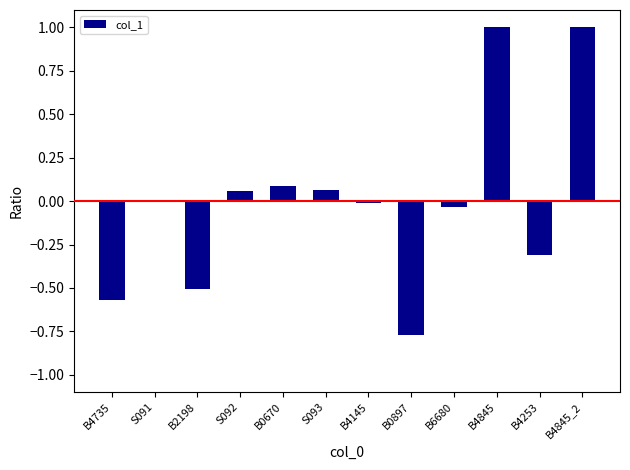

What is the greatest value displayed?

1.0